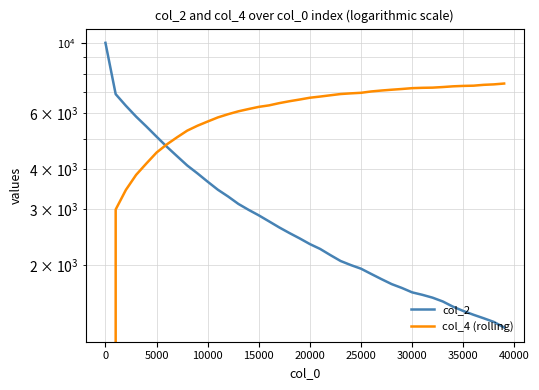

What is the sum of all col_2 values?

121014